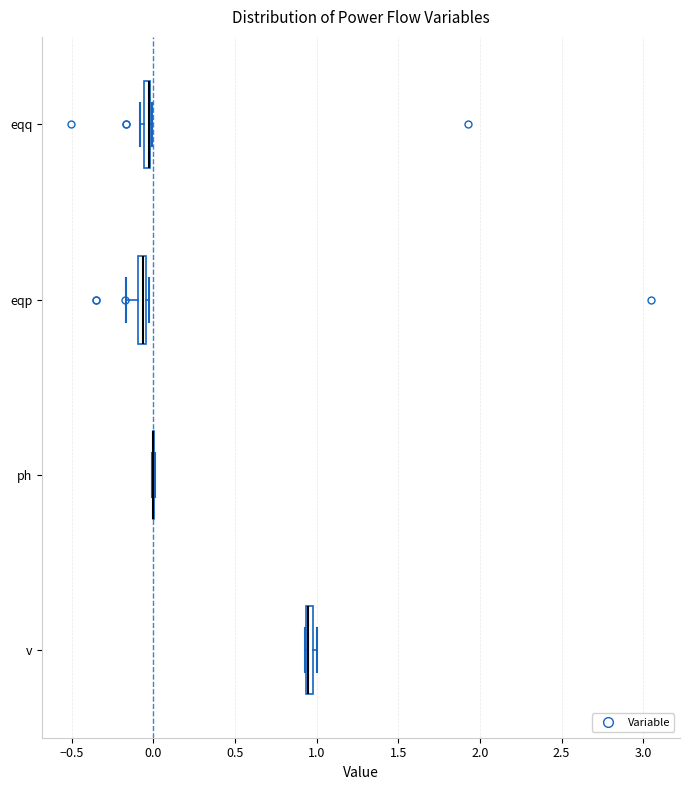

Where is the right edge of the box for eqp on the x-axis? The values are not printed on the chart, so give them approximately, as read against the axis.

-0.05